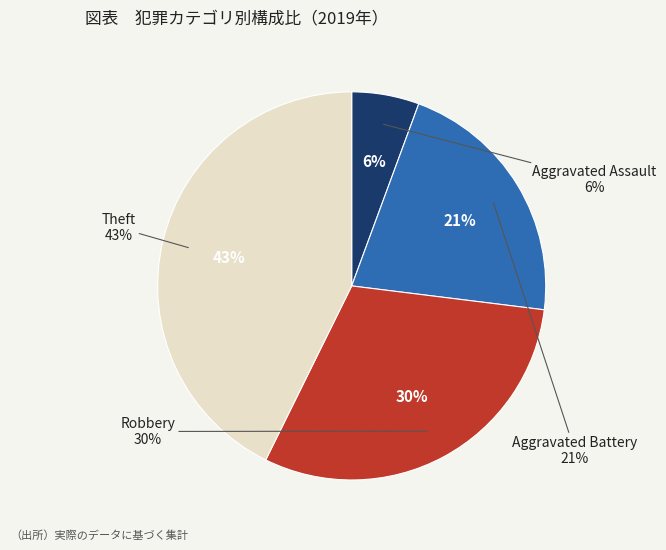

How many segments does this pie chart have?

4